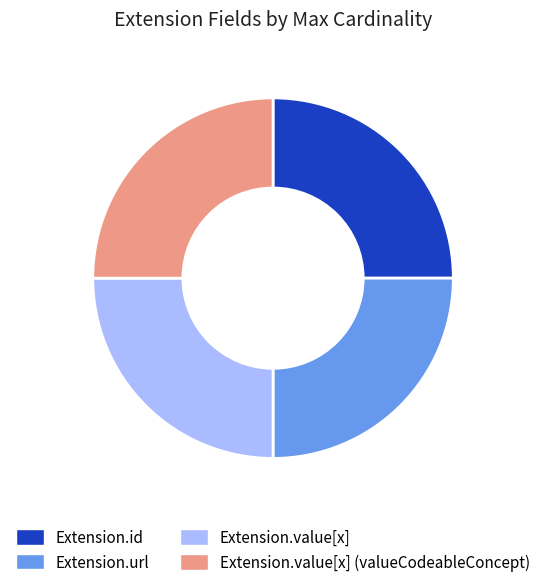

True or false: Extension.url accounts for 25% of the total.

True